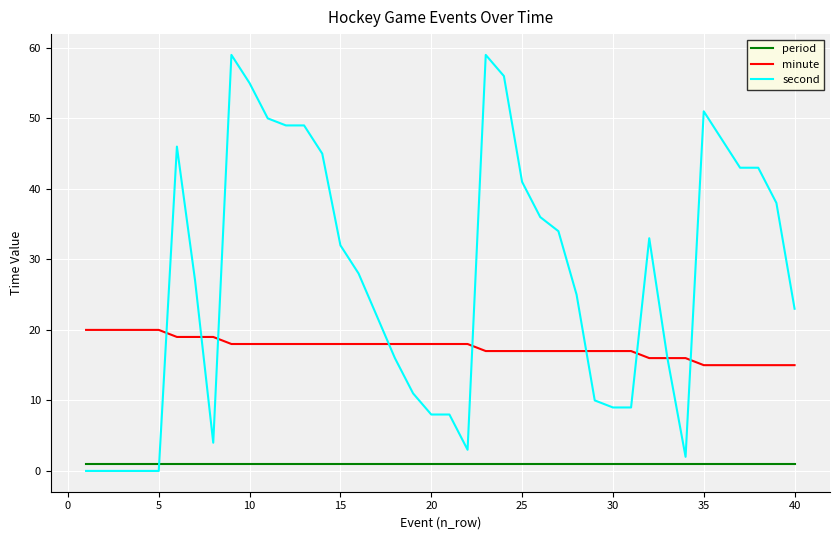

Rank the series by their maximum value, from lowest to highest.

period, minute, second